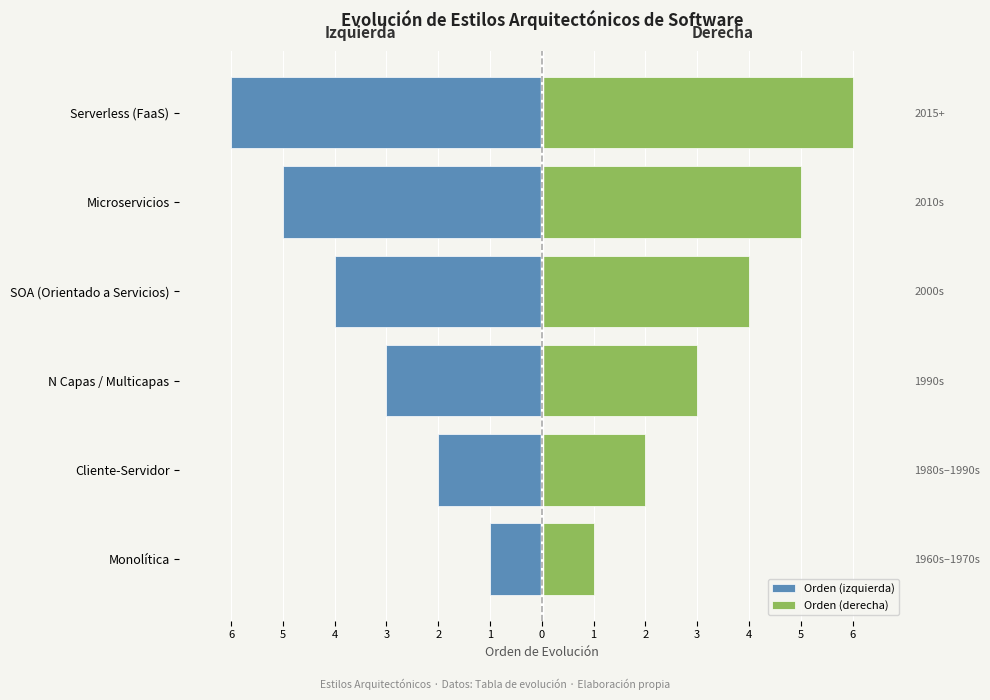

What is the value of the Orden (izquierda) bar at the 4th from the left?

-4